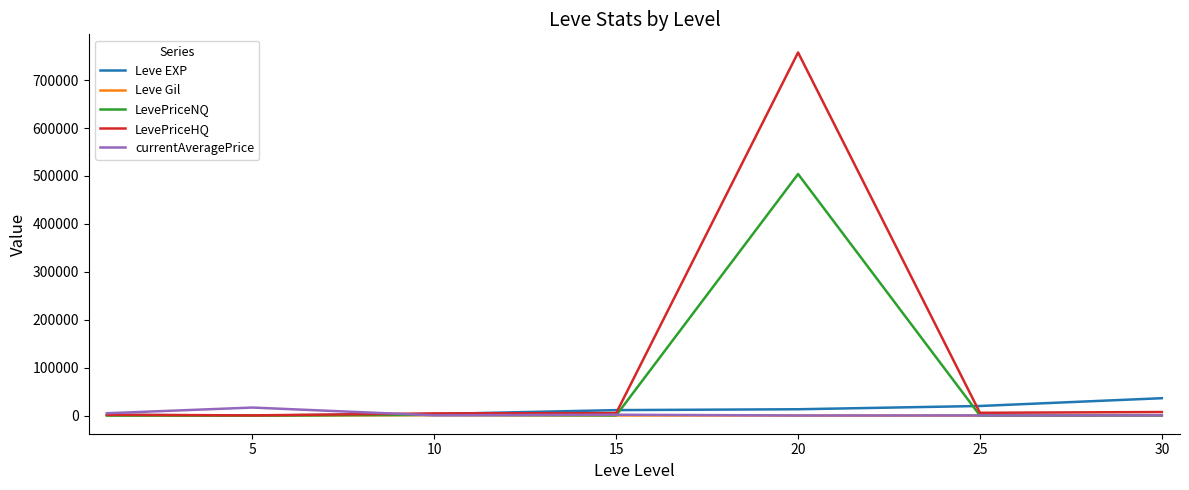

Which series has the widest spread of values?

LevePriceHQ